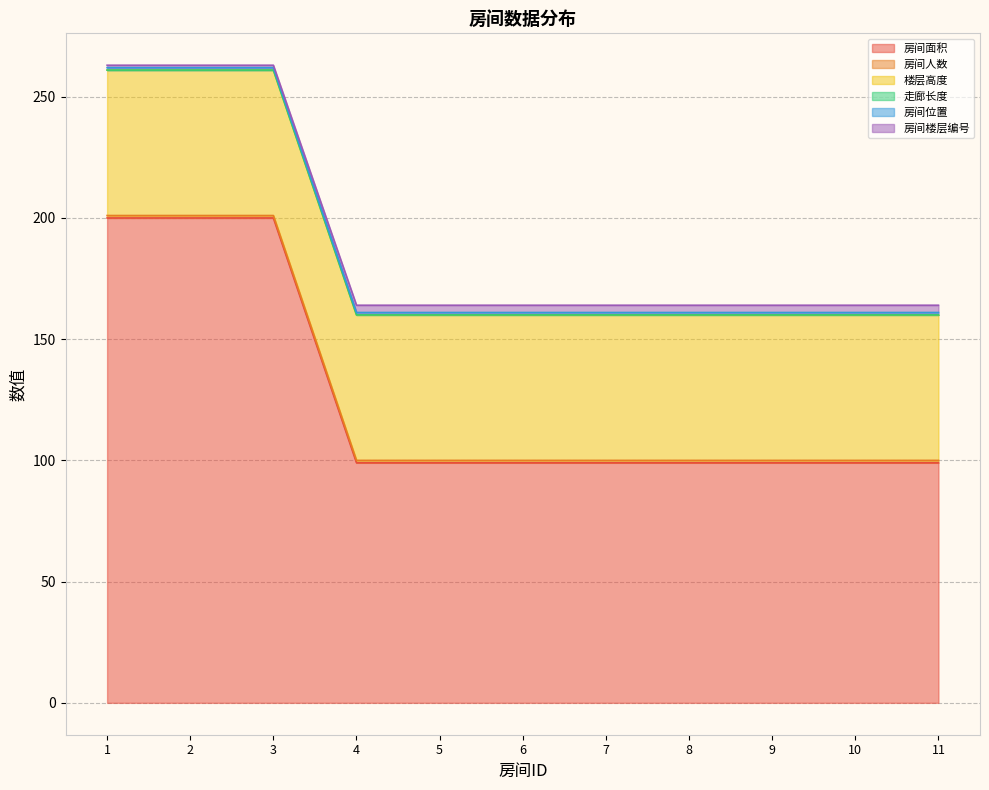

Reading left to right, list all the values displayed in this chart.

房间面积: 200	200	200	99	99	99	99	99	99	99	99
房间人数: 1	1	1	1	1	1	1	1	1	1	1
楼层高度: 60	60	60	60	60	60	60	60	60	60	60
走廊长度: 0	0	0	0	0	0	0	0	0	0	0
房间位置: 1	1	1	1	1	1	1	1	1	1	1
房间楼层编号: 1	1	1	3	3	3	3	3	3	3	3